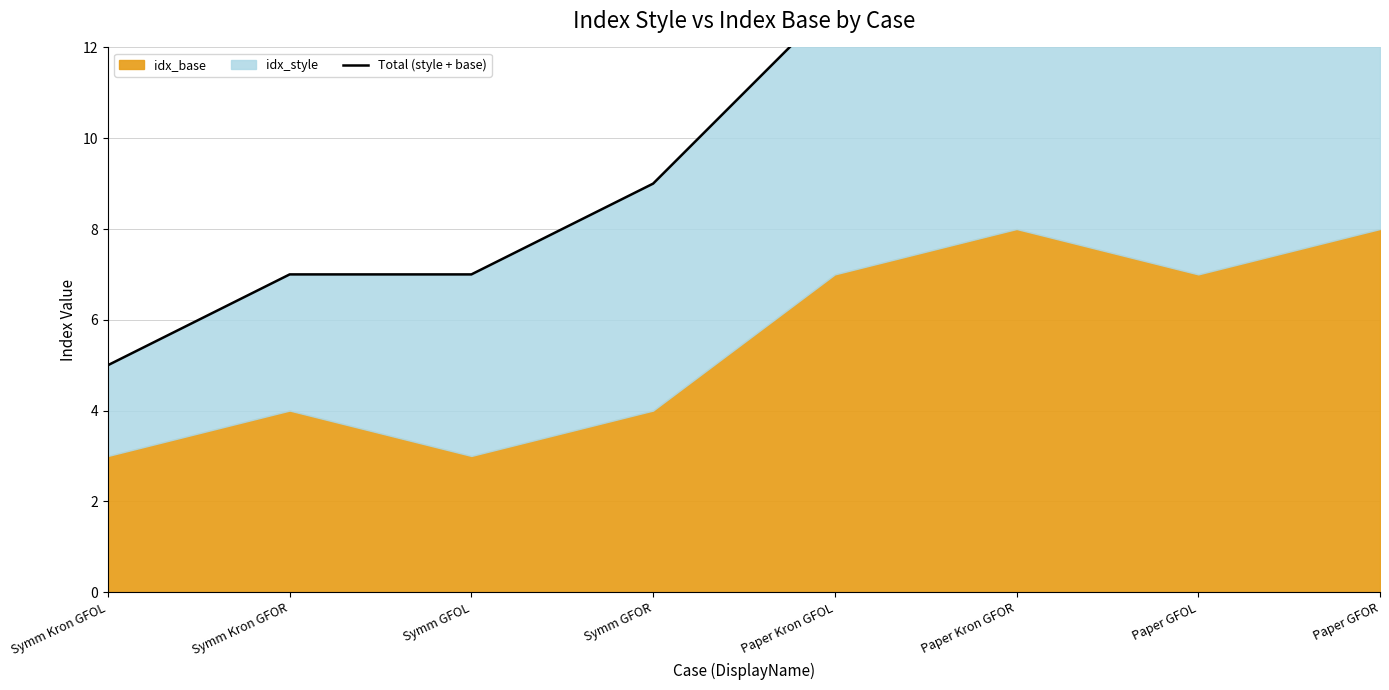

List the labels in order of value, largest first.

Paper GFOR, Paper Kron GFOR, Paper GFOL, Paper Kron GFOL, Symm GFOR, Symm Kron GFOR, Symm GFOL, Symm Kron GFOL